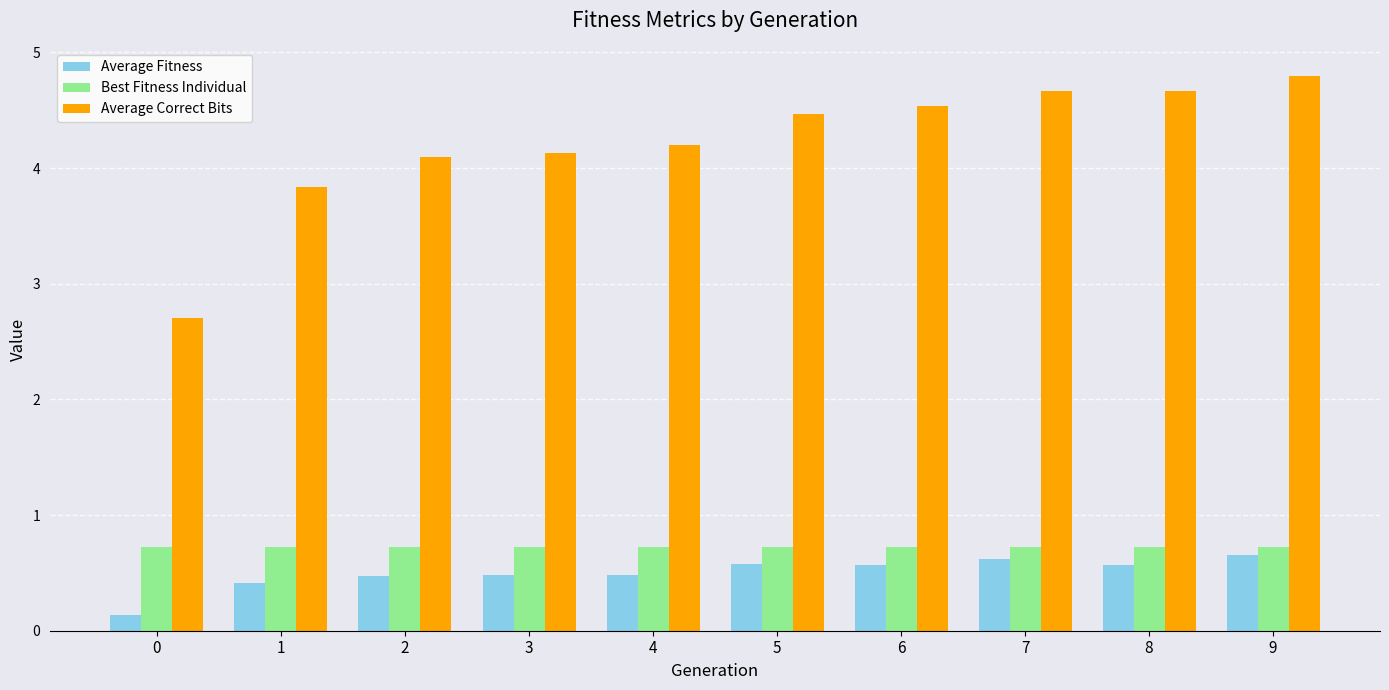

How many groups of bars are there?

10